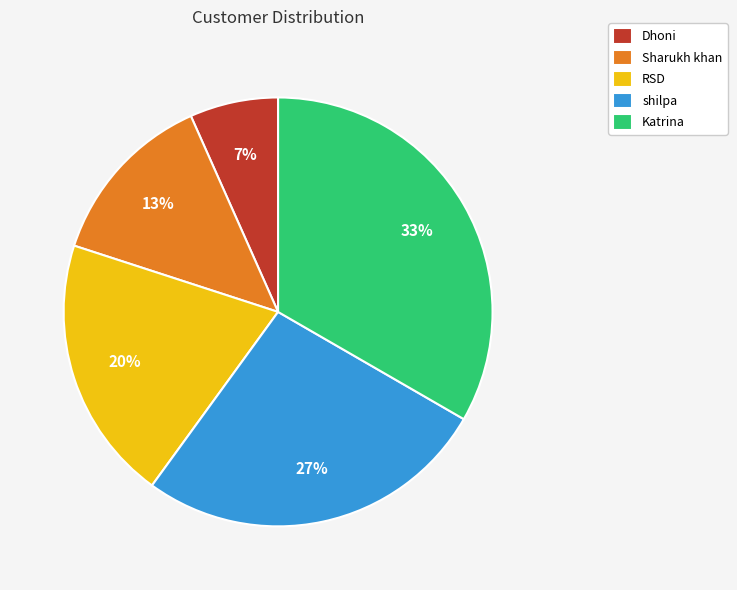

What percentage is the shilpa slice, to the nearest percent?

27%